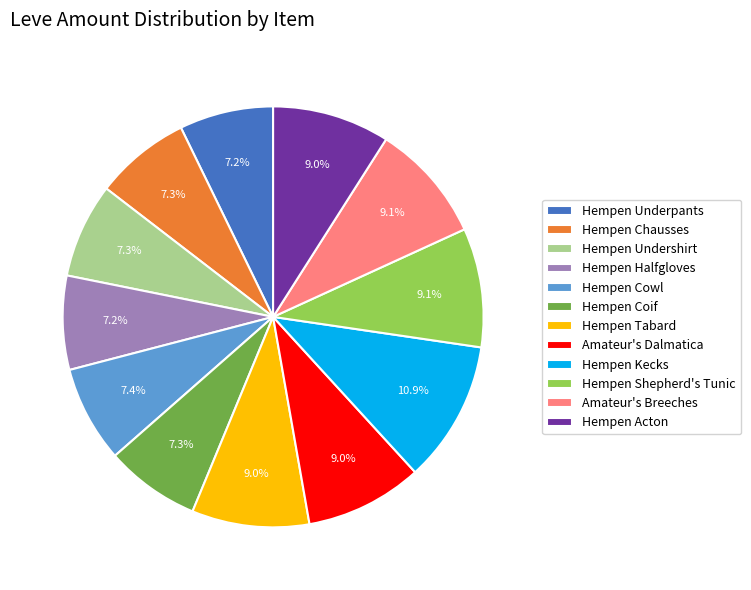

What is the ratio of the value at Hempen Underpants to the value at Amateur's Dalmatica?

0.8